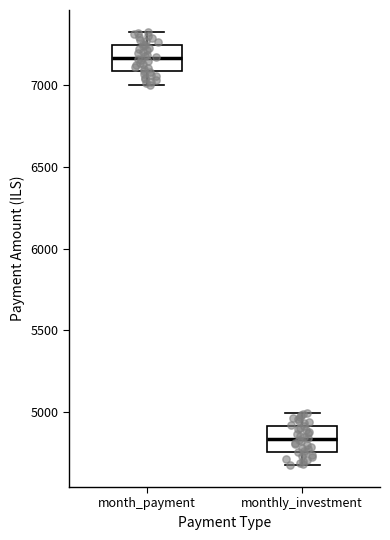

Where is the lower edge of the box for month_payment on the y-axis? The values are not printed on the chart, so give them approximately, as read against the axis.

7100